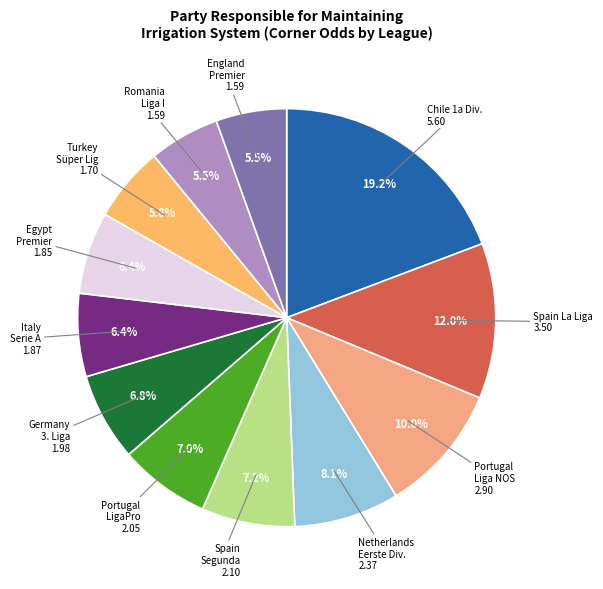

How many slices are in this pie chart?

12